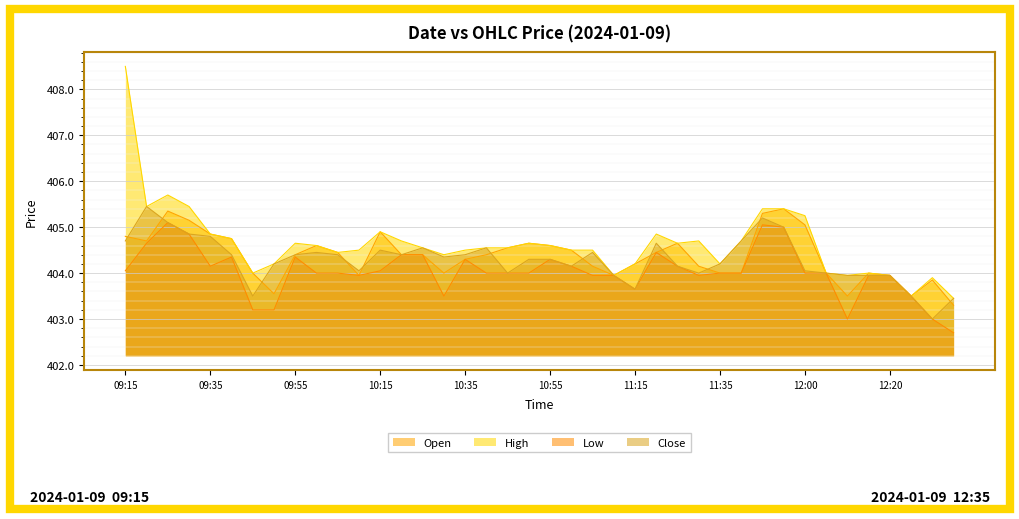

What value does the Low series have at 10:40?

404.0